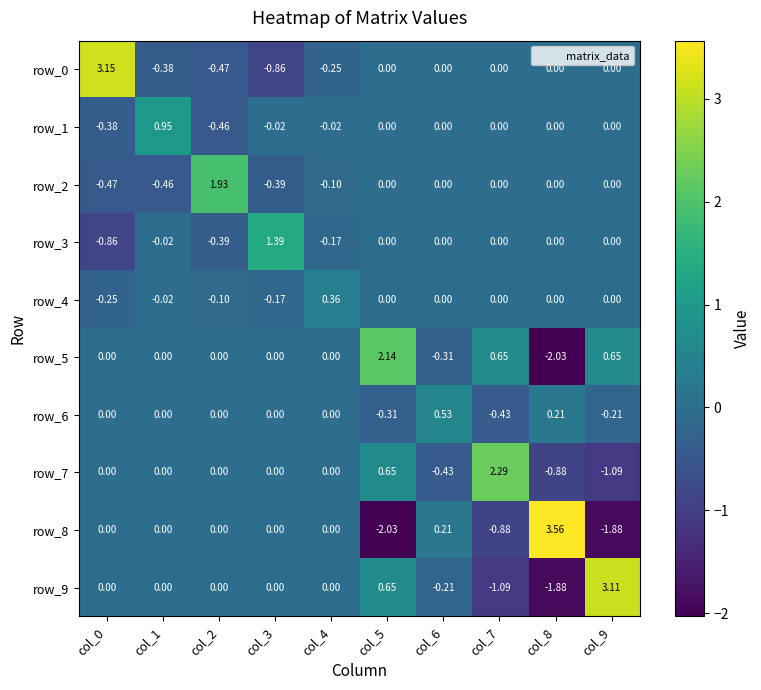

At how many categories does at least one series exceed 0?

10